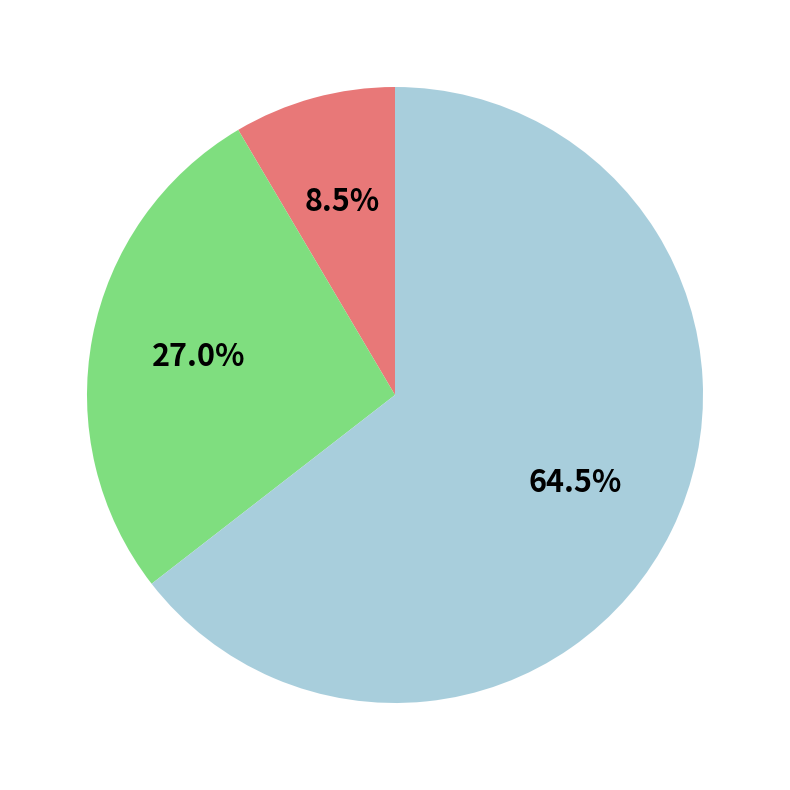

Is there a majority slice in this chart?

Yes